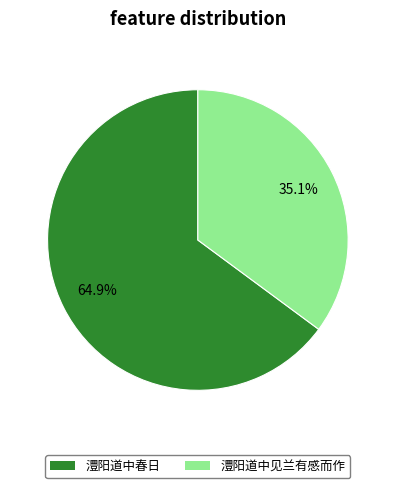

What is the majority slice?

澧阳道中春日